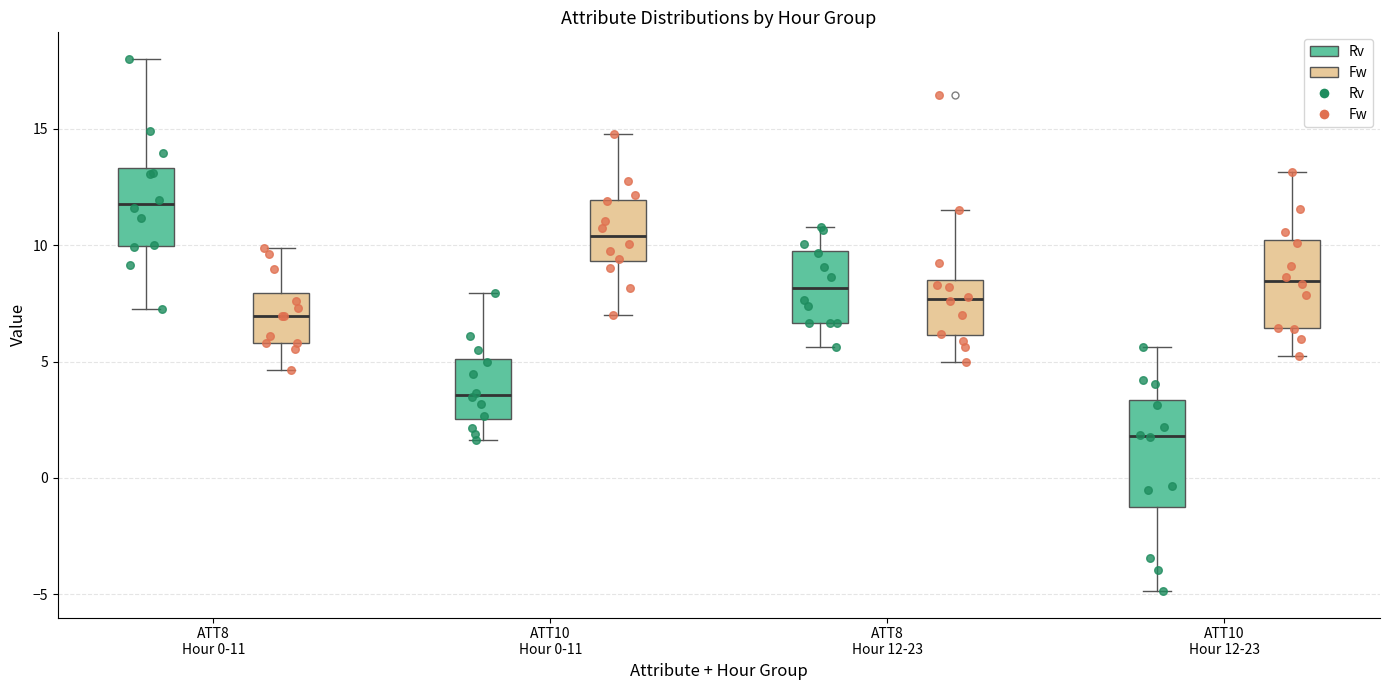

Where does the median line of the box for ATT10 Hour 12-23 (Fw) sit on the y-axis? The values are not printed on the chart, so give them approximately, as read against the axis.

8.5